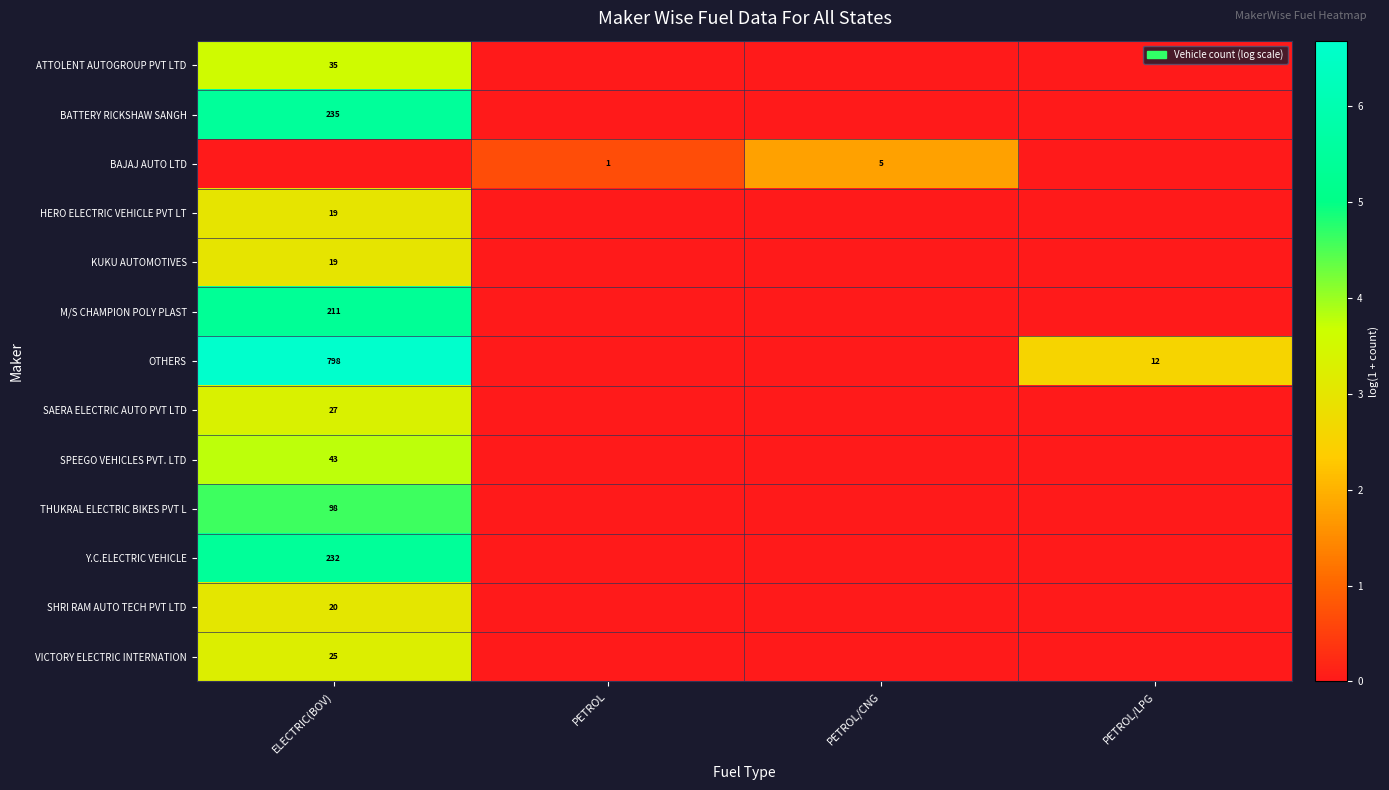

Is the value of SPEEGO VEHICLES PVT. LTD at ELECTRIC(BOV) greater than the value of KUKU AUTOMOTIVES at ELECTRIC(BOV)?

Yes